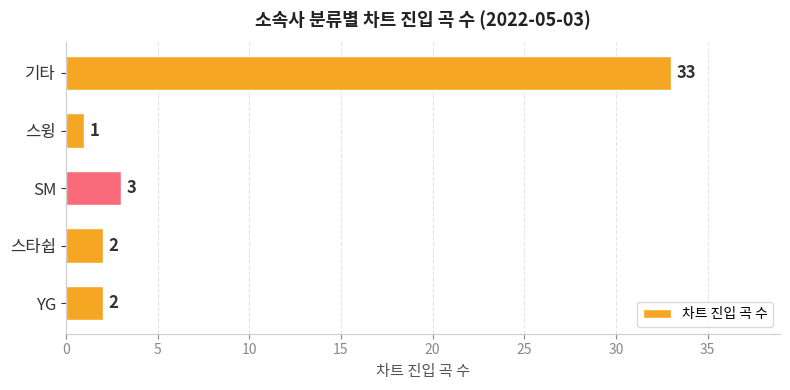

What is the difference between the second highest and minimum values?

2